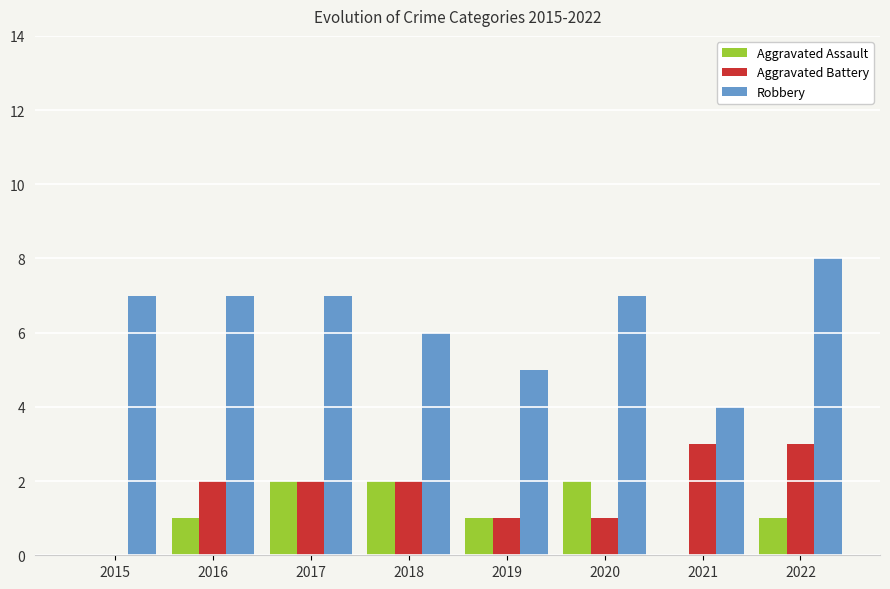

Which series has the largest total across all categories?

Robbery